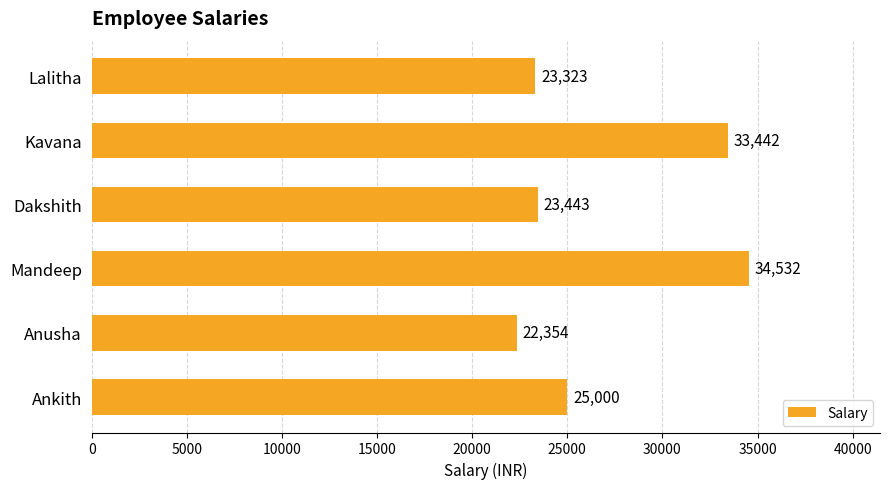

True or false: the data shows 56769 at Mandeep.

False